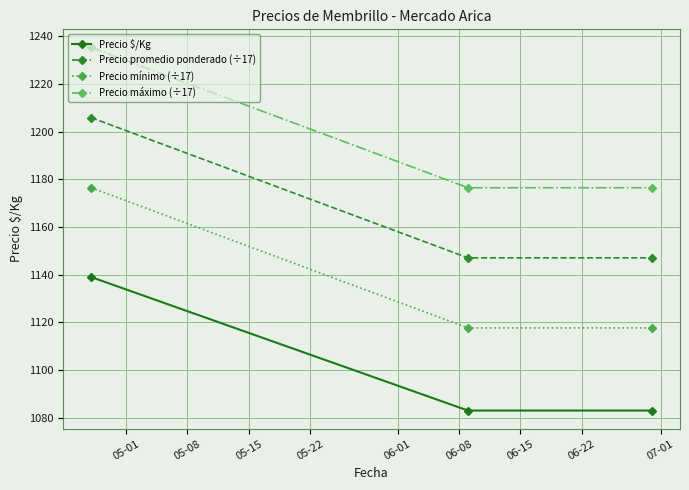

Reading left to right, what are all the values shown in this chart?

Precio $/Kg: 1139.0	1083.0	1083.0
Precio promedio ponderado (÷17): 1205.9	1147.1	1147.1
Precio mínimo (÷17): 1176.5	1117.6	1117.6
Precio máximo (÷17): 1235.3	1176.5	1176.5